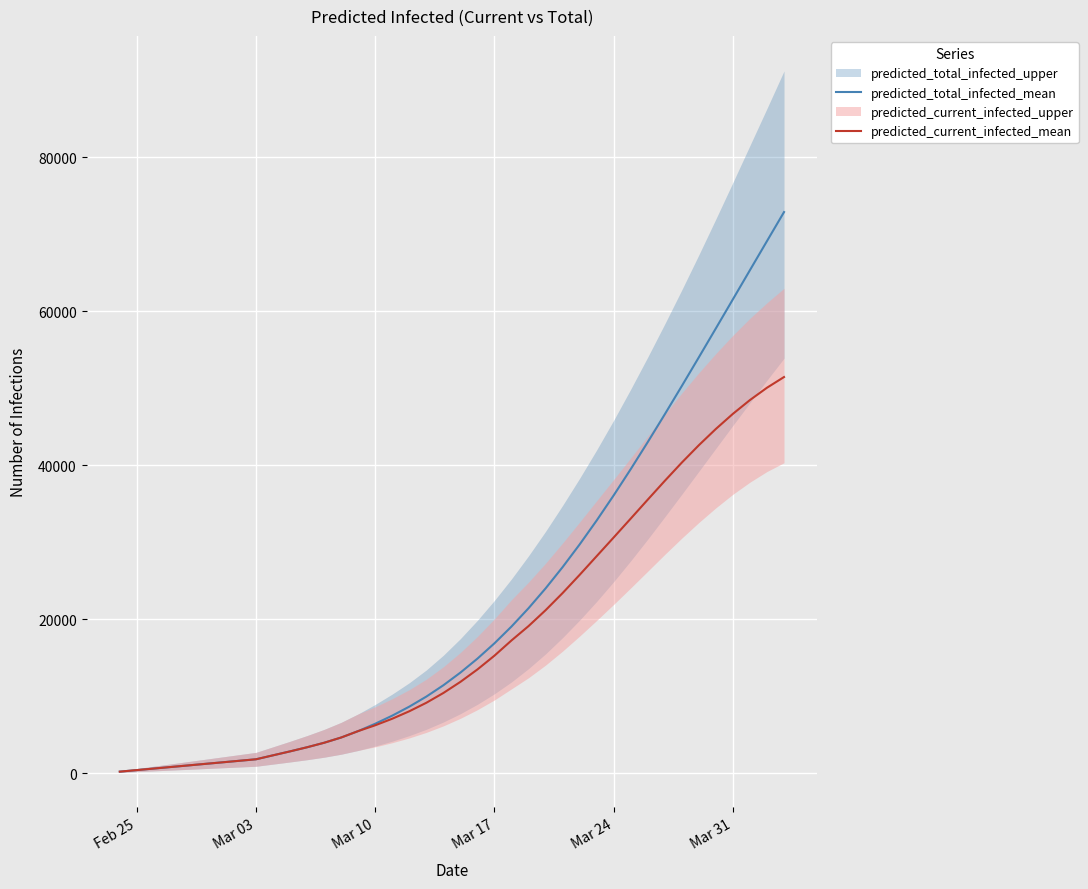

Reading left to right, transcribe all the data shown in this chart.

predicted_total_infected_mean: 201	401	602	802	1003	1204	1404	1605	1806	2320	2833	3368	3951	4633	5468	6422	7474	8642	9946	11417	13061	14876	16867	19045	21420	23993	26757	29702	32814	36079	39480	42996	46603	50279	54005	57763	61539	65320	69095	72859
predicted_current_infected_mean: 201	401	602	802	1003	1204	1404	1605	1806	2320	2833	3368	3951	4633	5468	6221	7073	8041	9143	10414	11857	13472	15263	17239	19100	21161	23389	25751	28181	30611	33059	35521	37960	40333	42588	44702	46663	48452	50051	51439